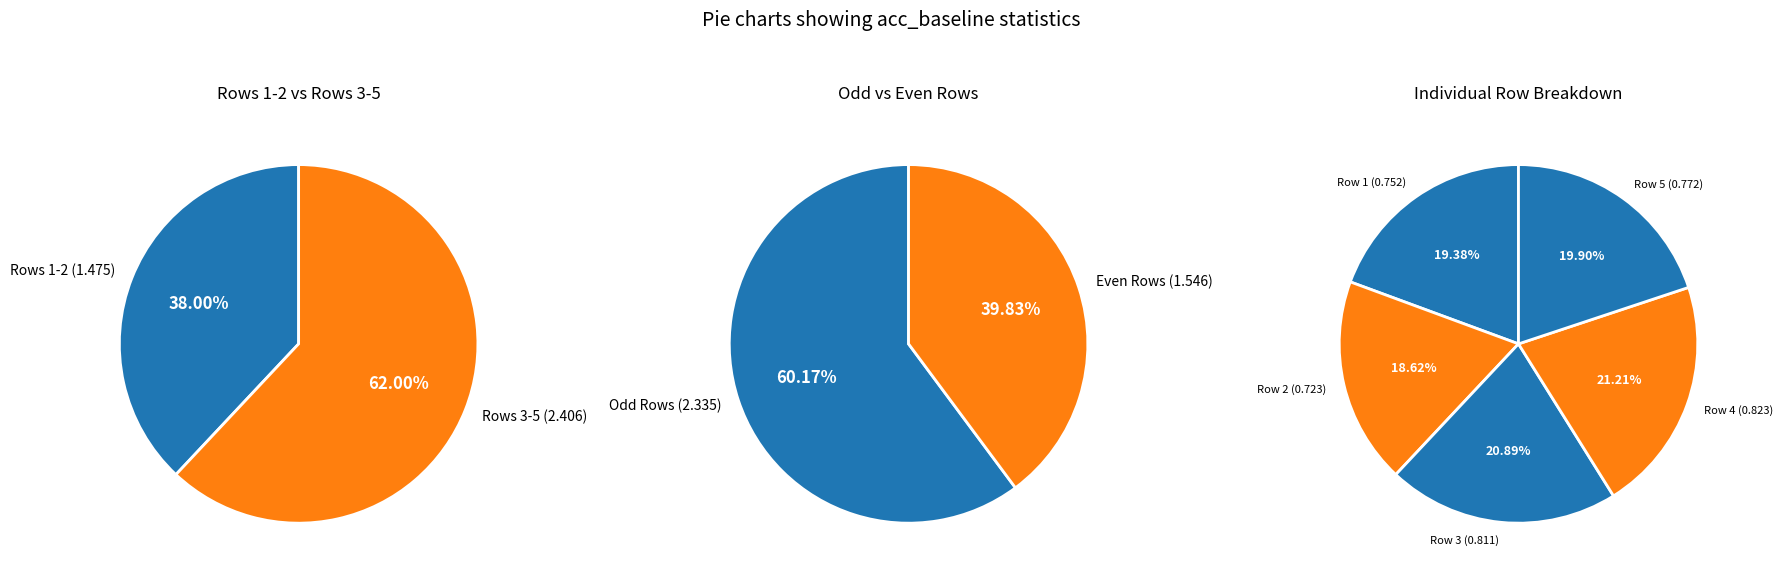

Which category has the biggest portion of the pie?

4